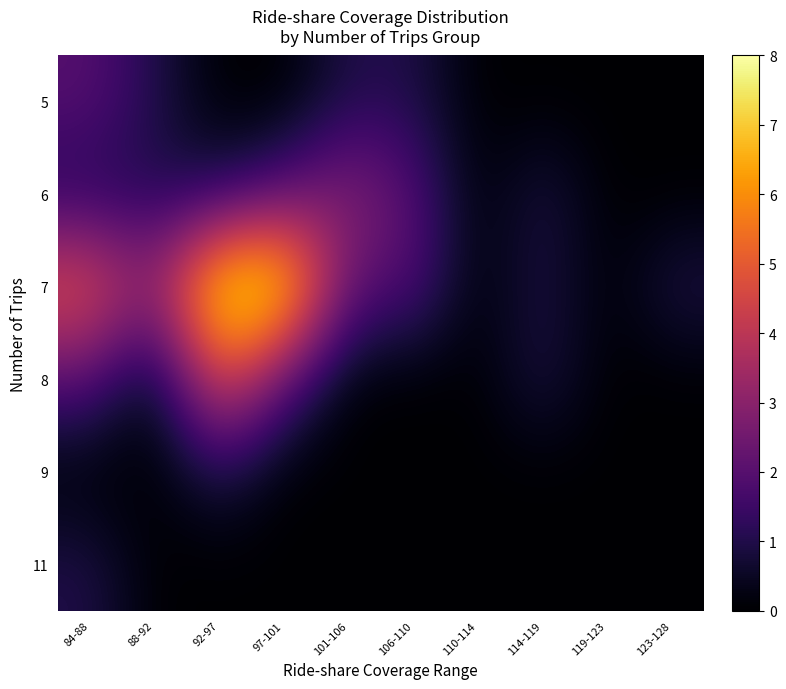

Reading left to right, extract all data points from this chart.

5: 84-88=2	88-92=1	92-97=0	97-101=0	101-106=1	106-110=1	110-114=0	114-119=0	119-123=0	123-128=0
6: 84-88=1	88-92=1	92-97=1	97-101=2	101-106=3	106-110=2	110-114=0	114-119=1	119-123=0	123-128=0
7: 84-88=5	88-92=3	92-97=8	97-101=8	101-106=2	106-110=2	110-114=0	114-119=1	119-123=0	123-128=1
8: 84-88=2	88-92=0	92-97=5	97-101=2	101-106=0	106-110=0	110-114=0	114-119=1	119-123=0	123-128=0
9: 84-88=0	88-92=0	92-97=1	97-101=0	101-106=0	106-110=0	110-114=0	114-119=0	119-123=0	123-128=0
11: 84-88=1	88-92=0	92-97=0	97-101=0	101-106=0	106-110=0	110-114=0	114-119=0	119-123=0	123-128=0